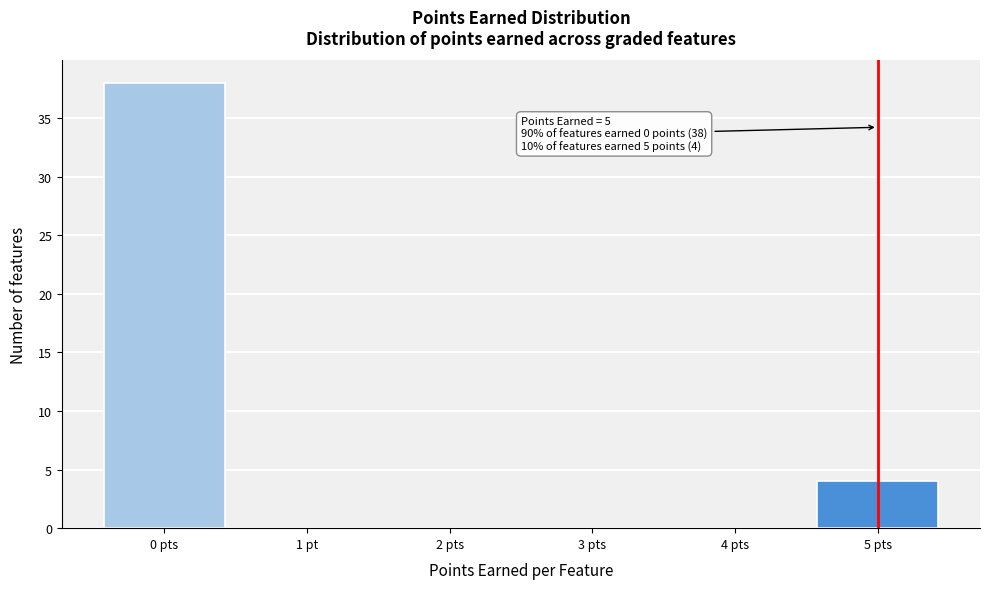

Reading left to right, list all the values displayed in this chart.

0 pts=38	1 pt=0	2 pts=0	3 pts=0	4 pts=0	5 pts=4